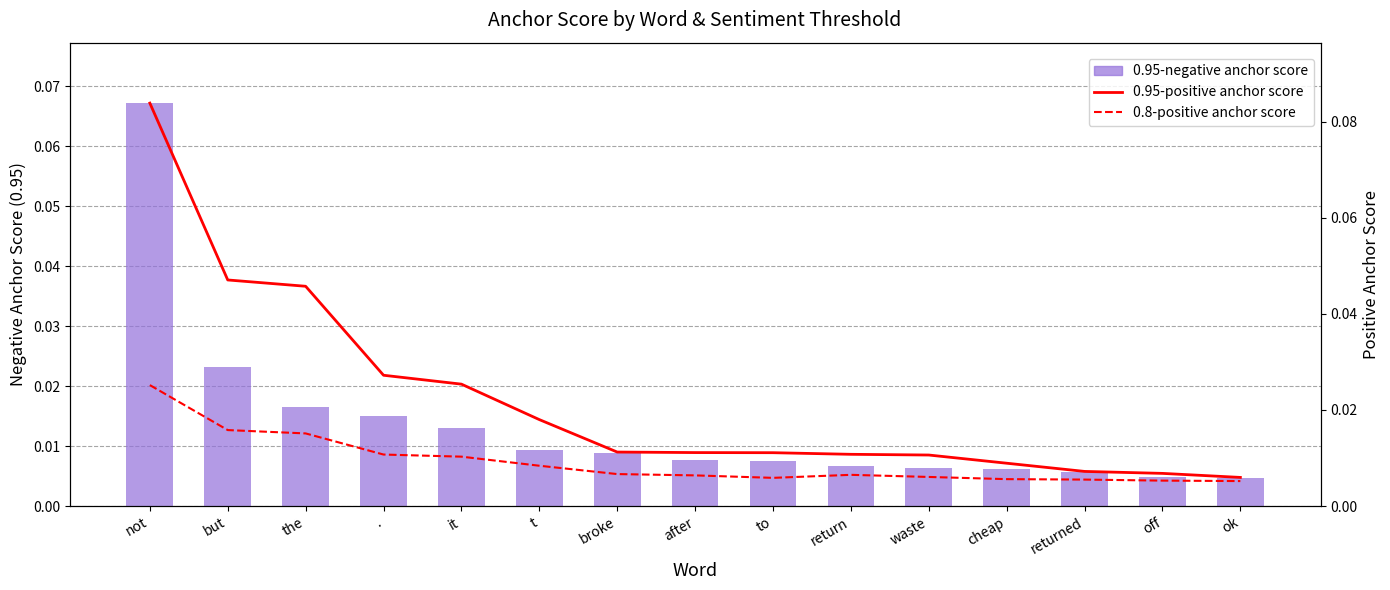

List the series in order of their overall mean, lowest first.

0.8-positive anchor score, 0.95-negative anchor score, 0.95-positive anchor score